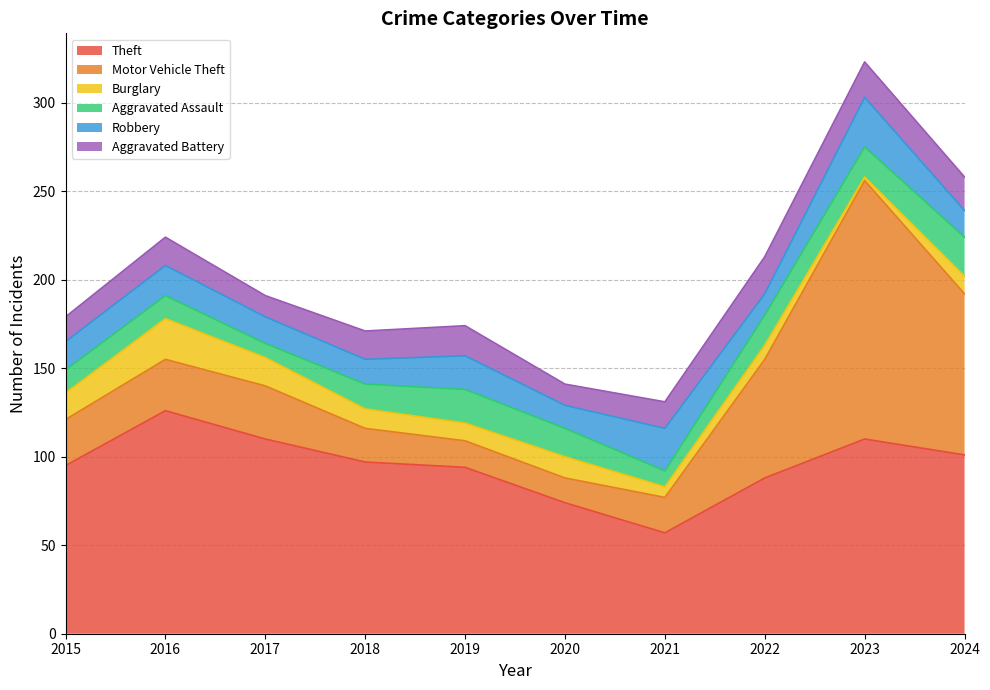

Between 2020 and 2018, which is larger?

2018